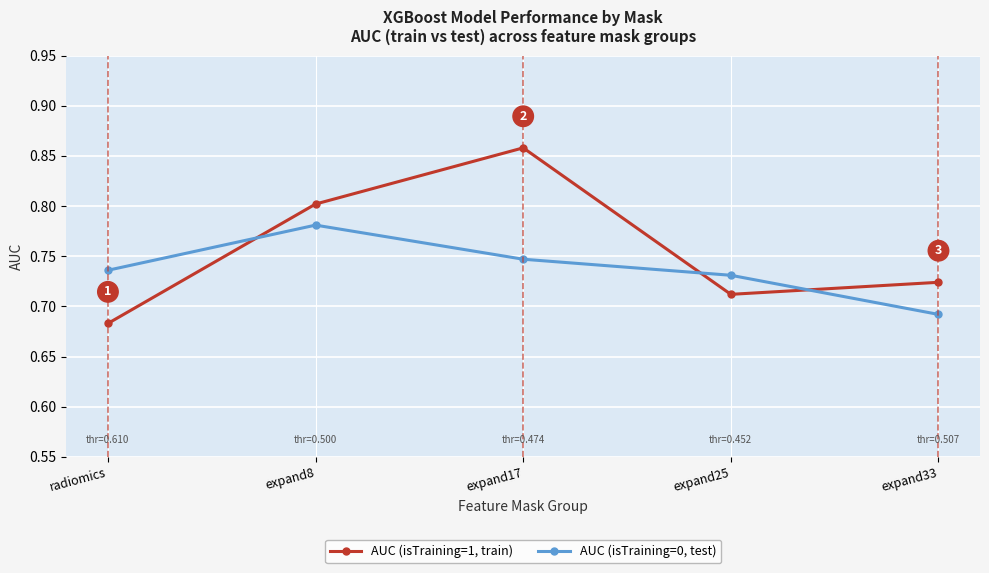

What are all the series names shown in the legend?

AUC (isTraining=1, train), AUC (isTraining=0, test)